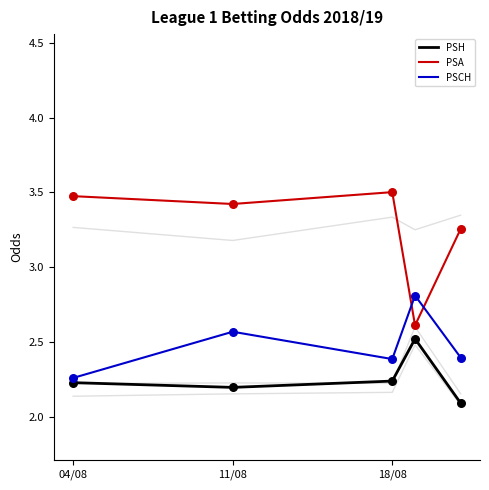

What are all the series names shown in the legend?

PSH, PSA, PSCH